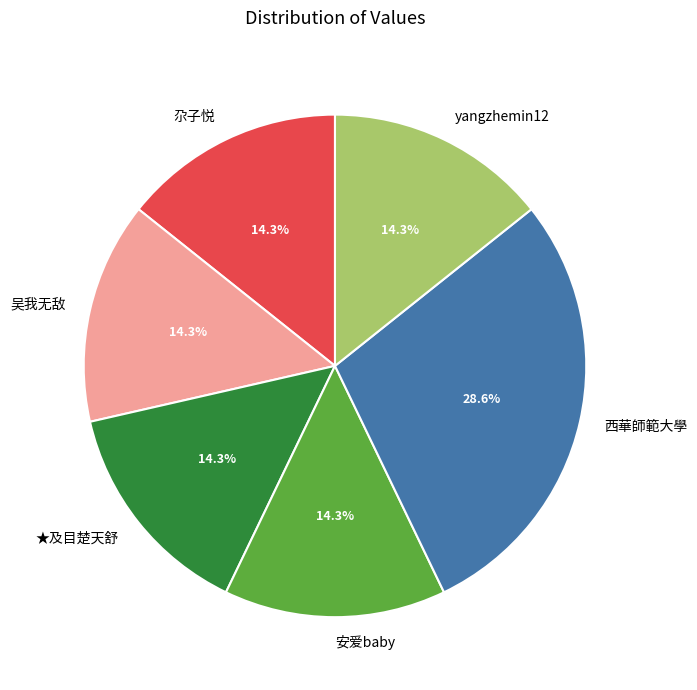

Approximately how many times larger is the value at 吴我无敌 compared to 安爱baby?

1.0